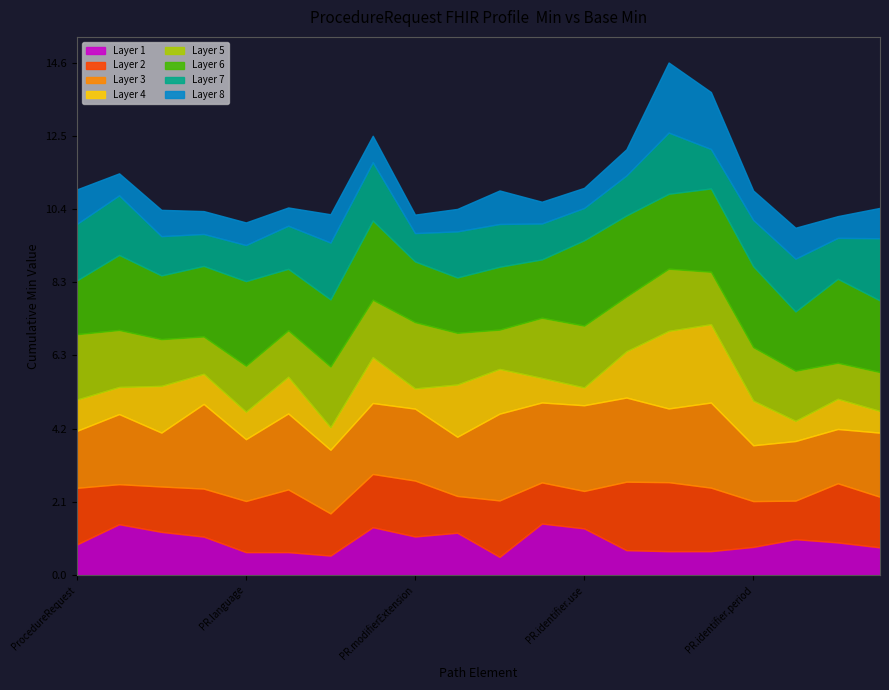

The Layer 1 series shows 0.7 at PR.identifier.use. True or false?

False